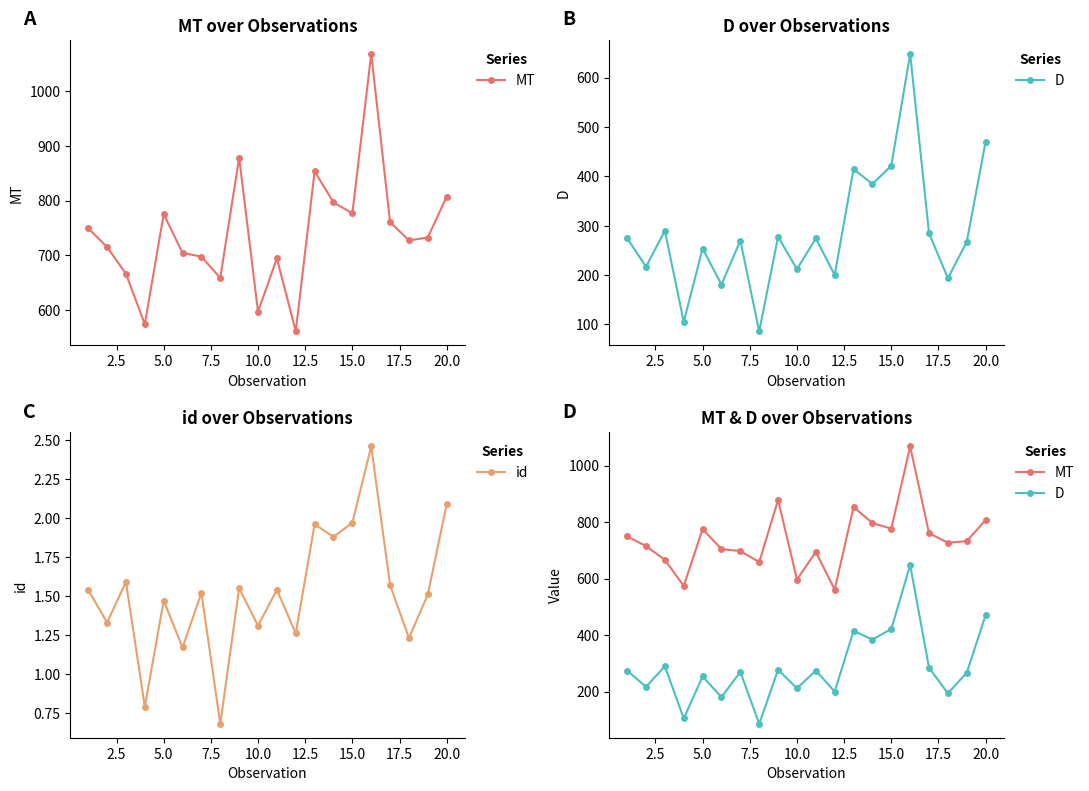

List the series in order of their overall mean, lowest first.

id, D, MT